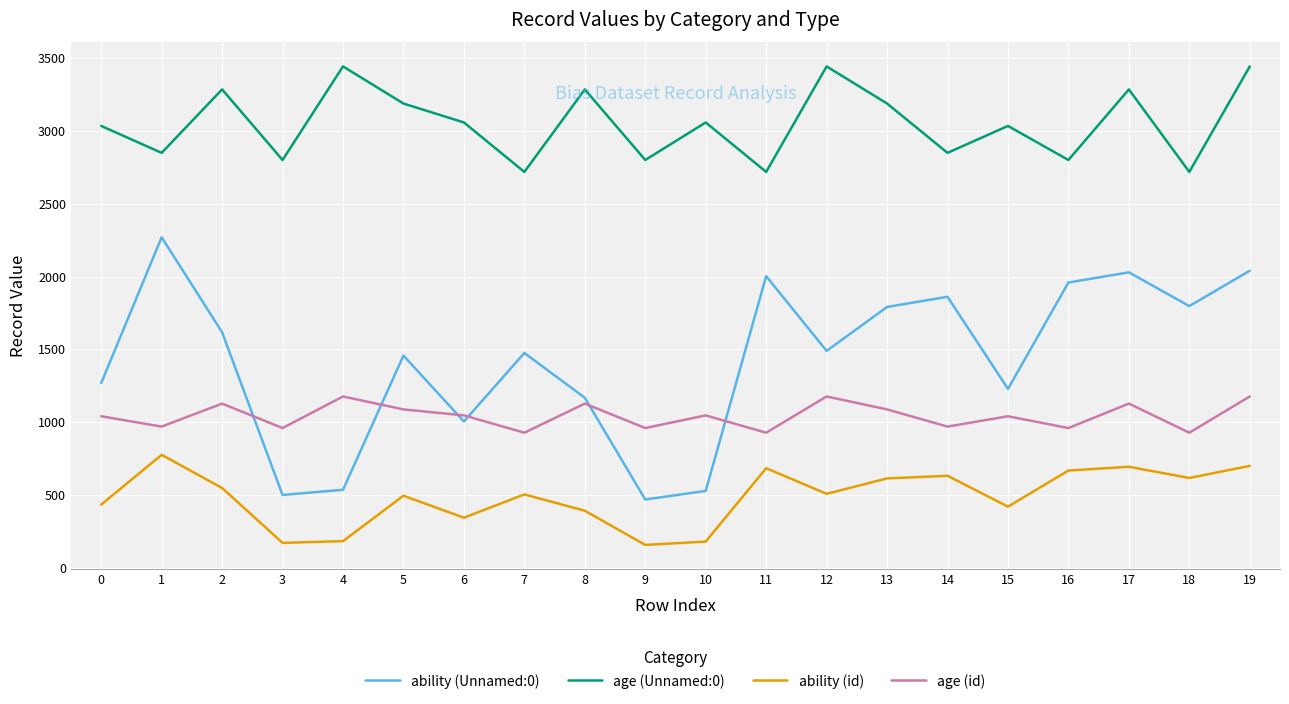

The ability (id) series shows 179 at 10. True or false?

True